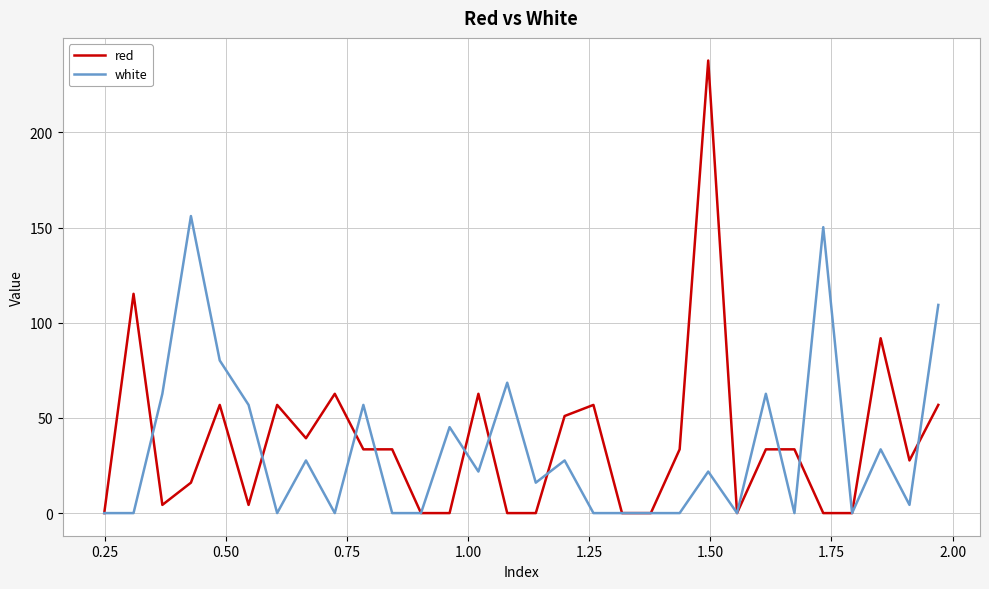

Which series has the widest spread of values?

red